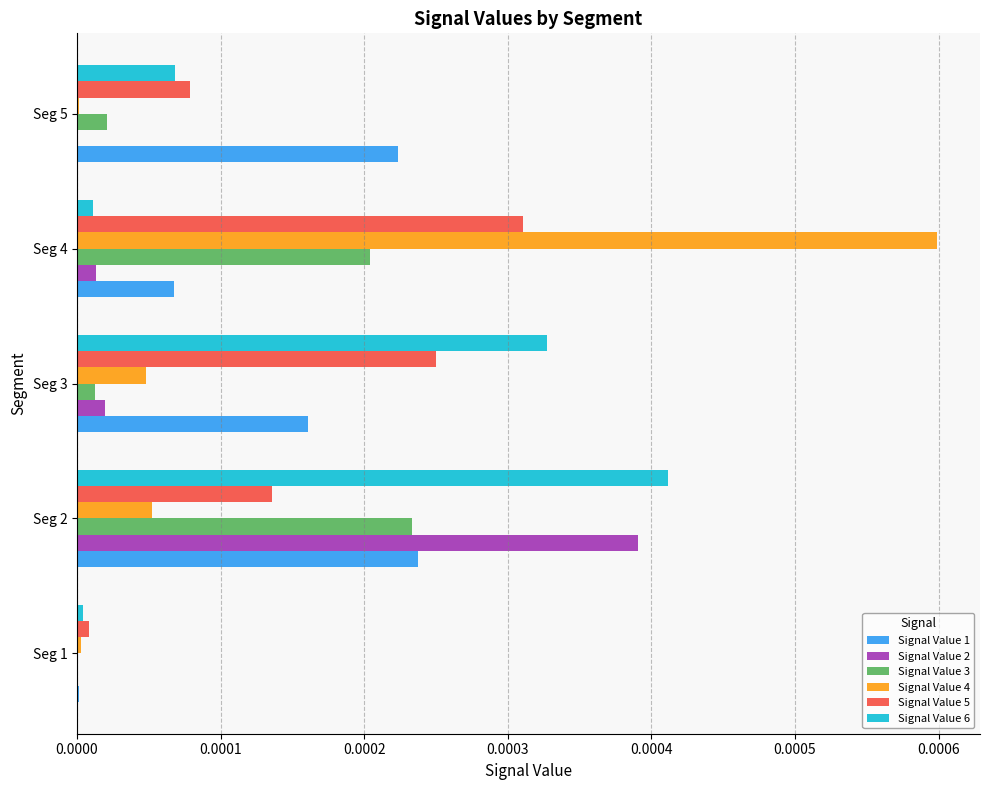

Which category has the highest value in the Signal Value 1 series?

Seg 2